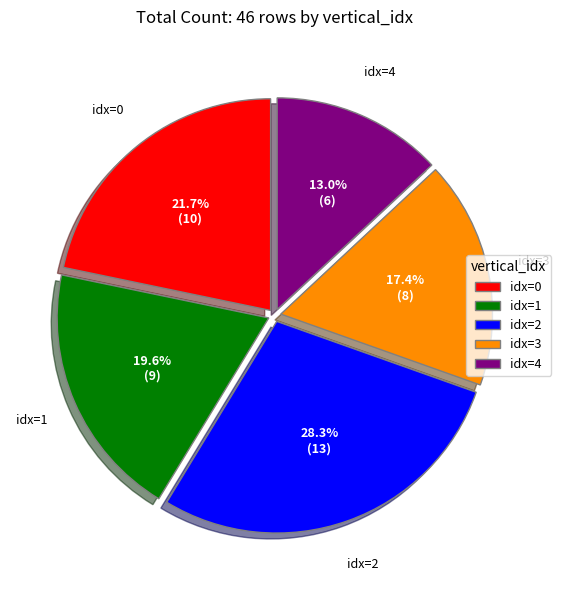

Count the number of slices in the pie.

5